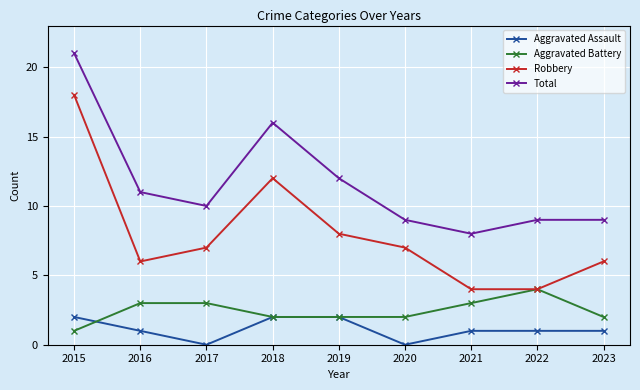

Rank the series at 2017 from highest to lowest value.

Total, Robbery, Aggravated Battery, Aggravated Assault